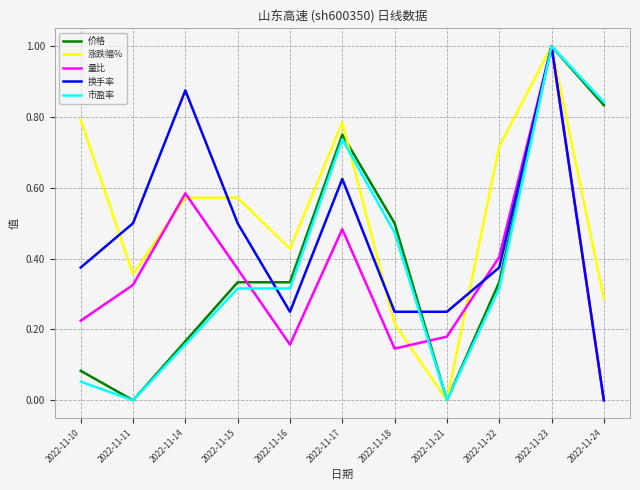

Which category has the highest value across all series?

2022-11-23